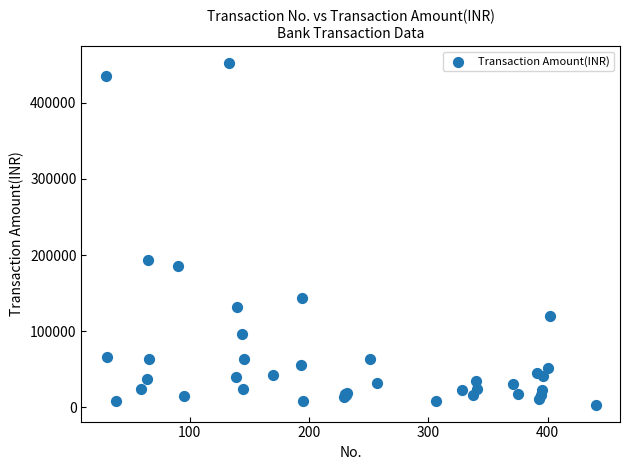

What Y value in the scatter plot is closest to 227920?

193893